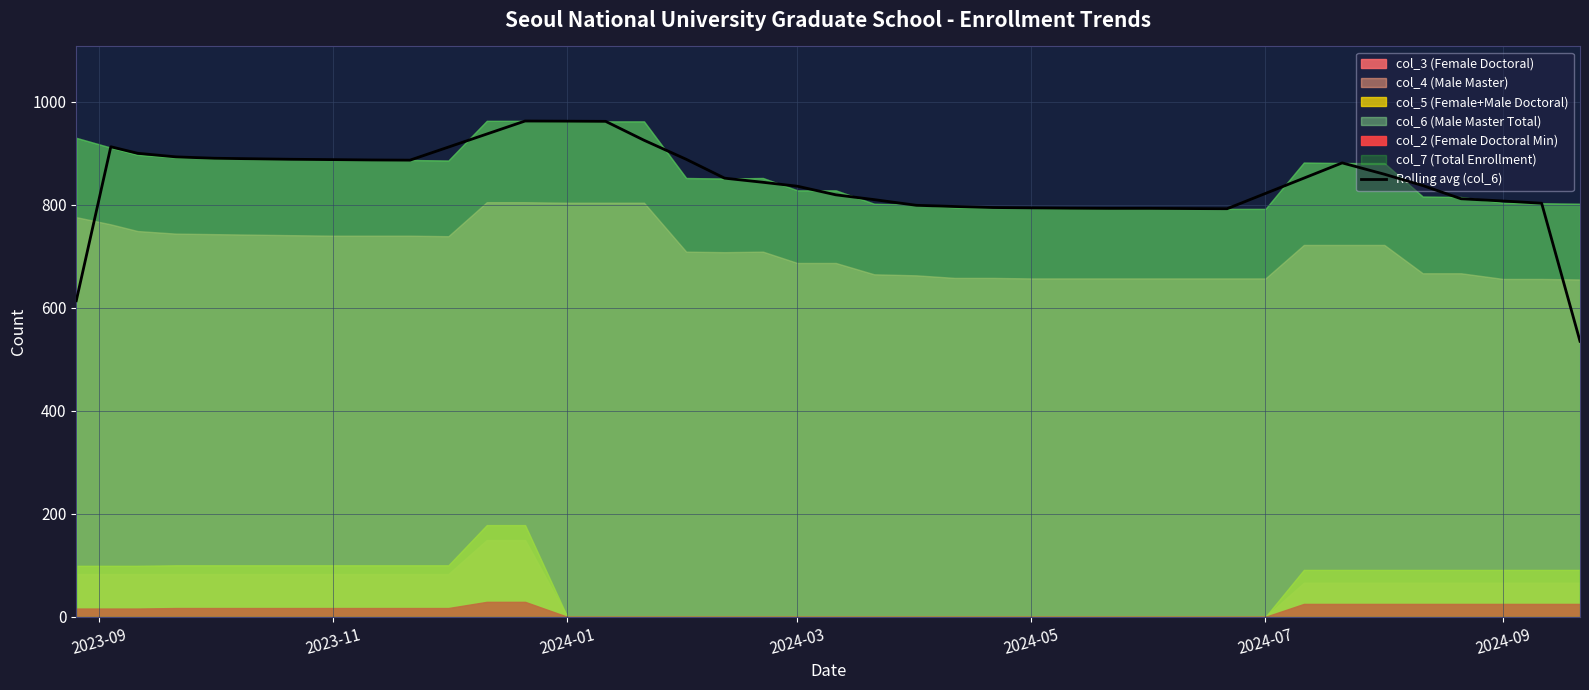

What is the lowest value of the Rolling avg (col_6) series?

535.0